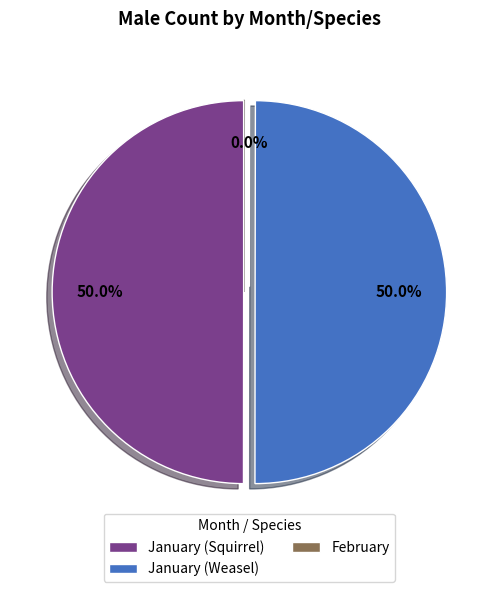

Does February account for over 50% of the chart?

No